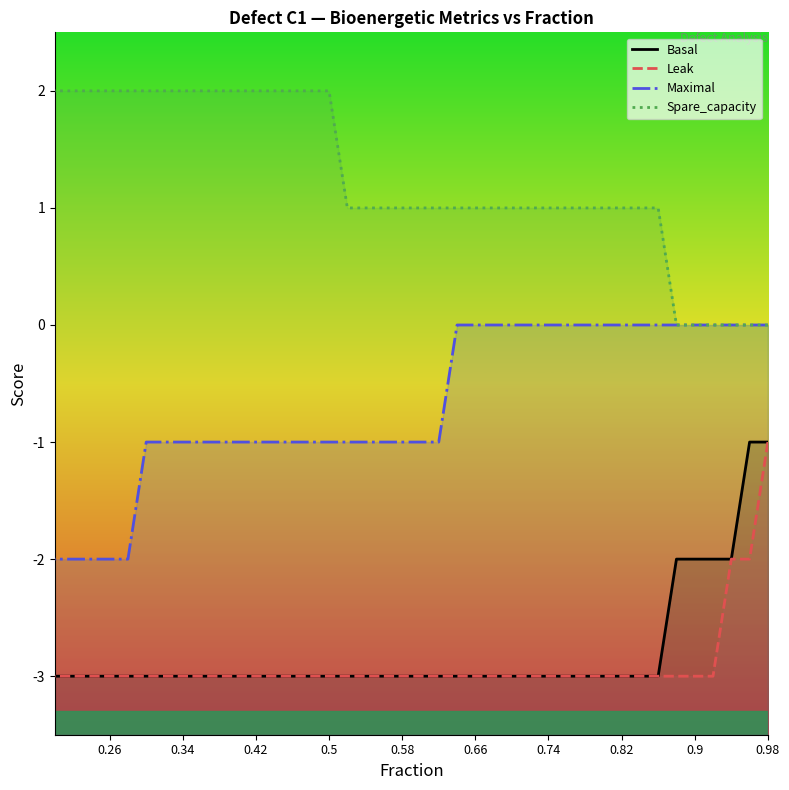

Which category has the lowest value in the Basal series?

0.5